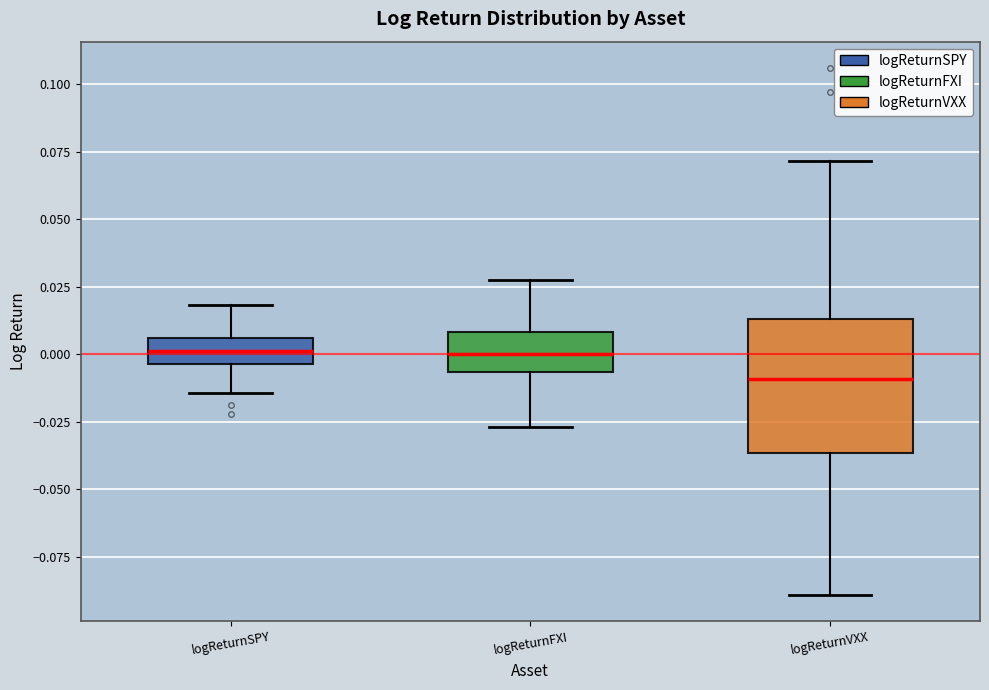

Reading left to right, transcribe this box plot: for each box, give where its median line is, the range the box spans, and where its two whiskers end, as read against the y-axis. The values are not printed on the chart, so give them approximately, as read against the axis.

logReturnSPY: median 0.000, box -0.005 to 0.005, whiskers -0.015 to 0.020
logReturnFXI: median 0.000, box -0.005 to 0.010, whiskers -0.025 to 0.030
logReturnVXX: median -0.010, box -0.035 to 0.015, whiskers -0.090 to 0.070